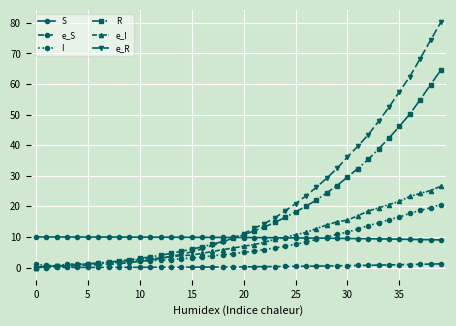

Rank the series by their maximum value, from lowest to highest.

e_S, S, I, e_I, R, e_R